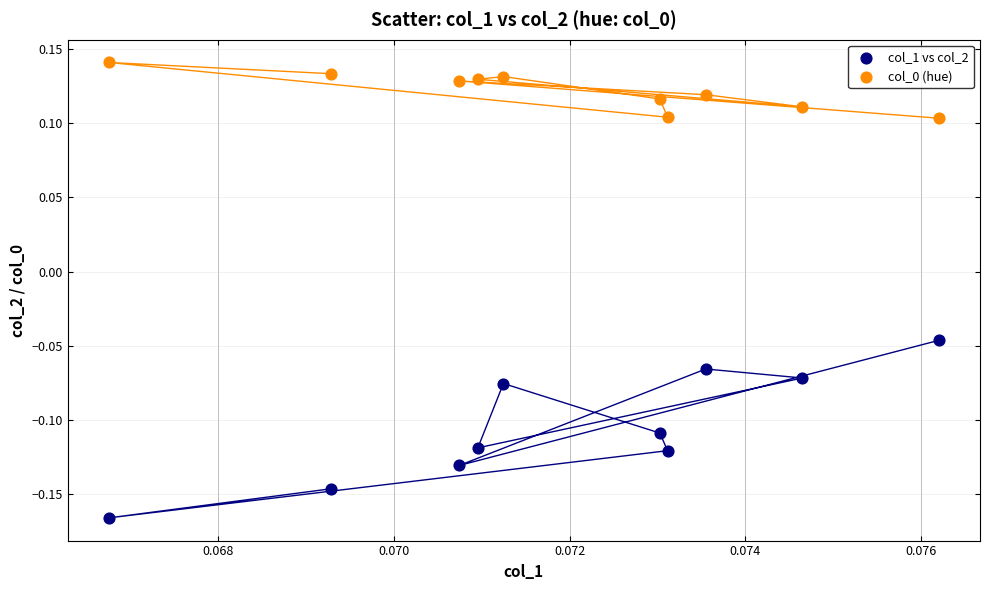

Across all data points, what is the range of Y values (max minus min)?

0.3